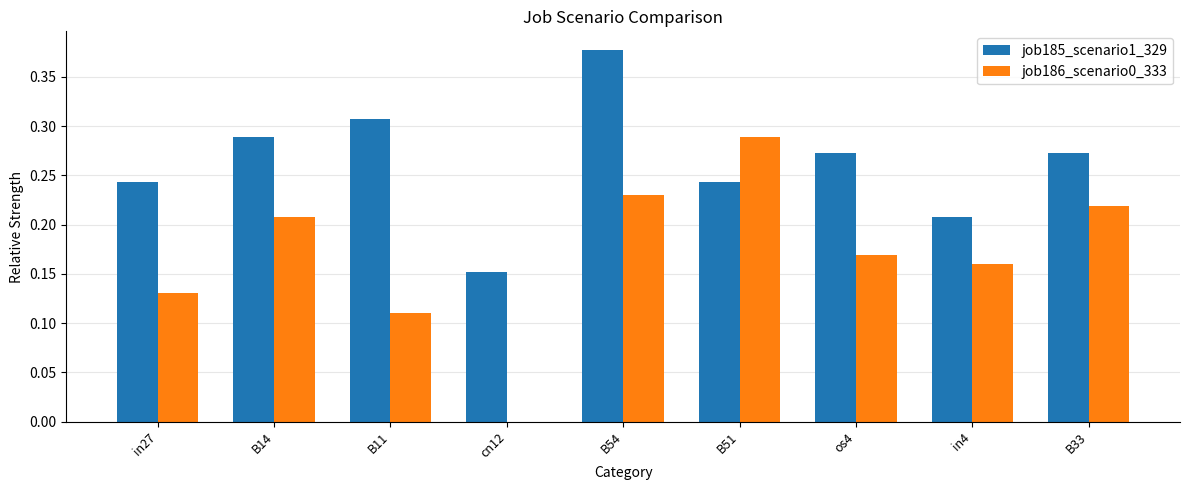

Which series changed the most between in27 and B54?

job185_scenario1_329